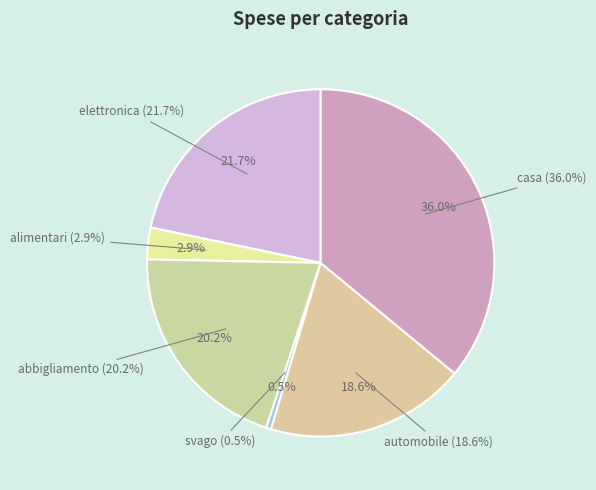

How much of the chart is everything except automobile?

81.4%